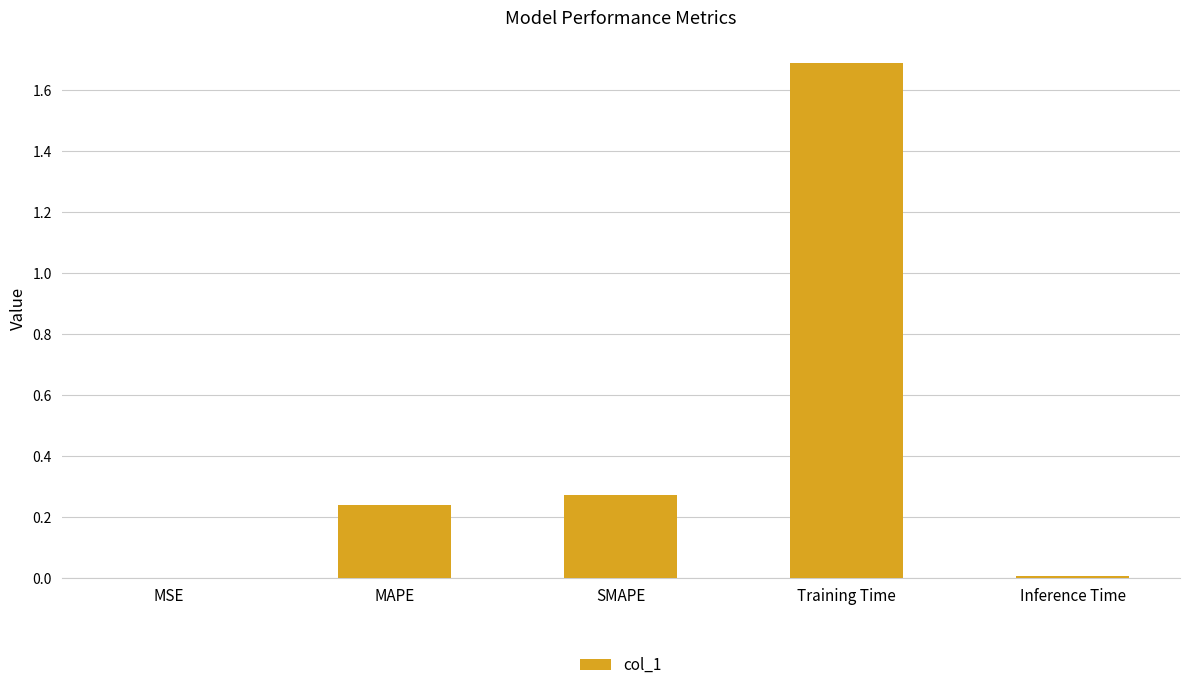

Is it true that the value at SMAPE is 0.2?

False